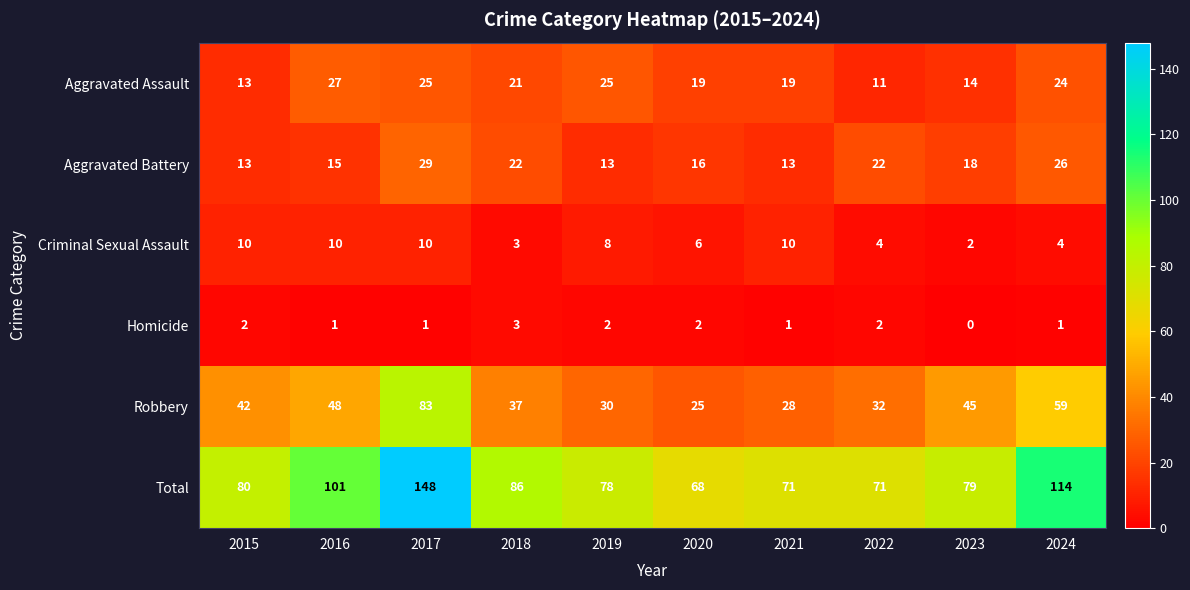

Where is Criminal Sexual Assault nearest to the value 6?

2020